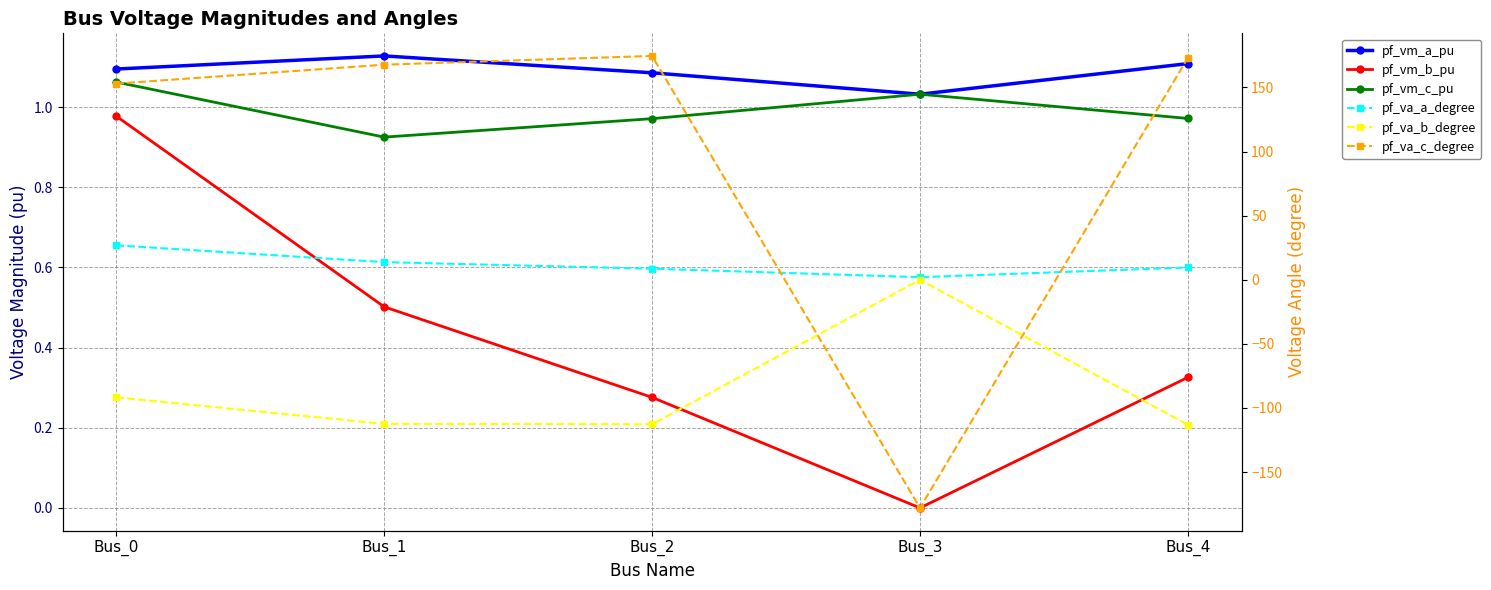

At which category is the sum across all series the highest?

Bus_0